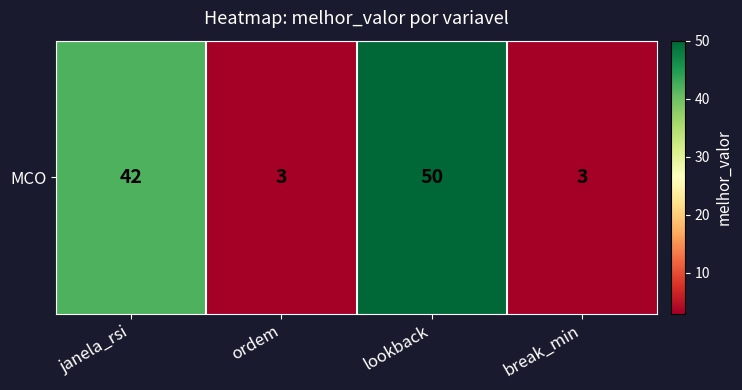

True or false: the data shows 1 at ordem.

False